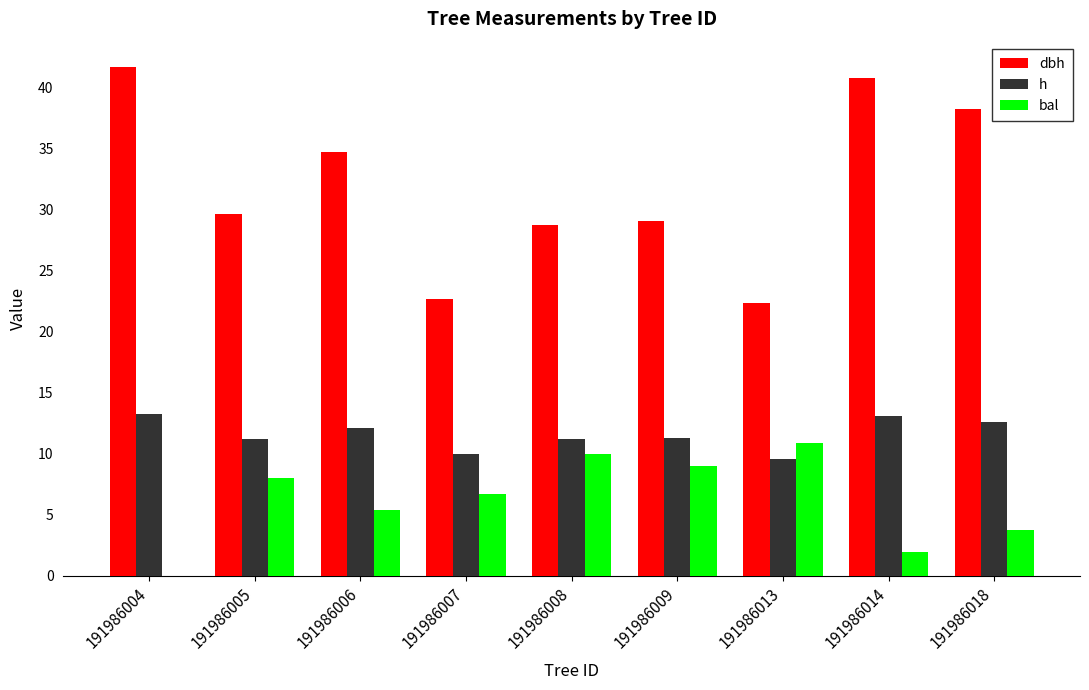

How many series are shown in this chart?

3